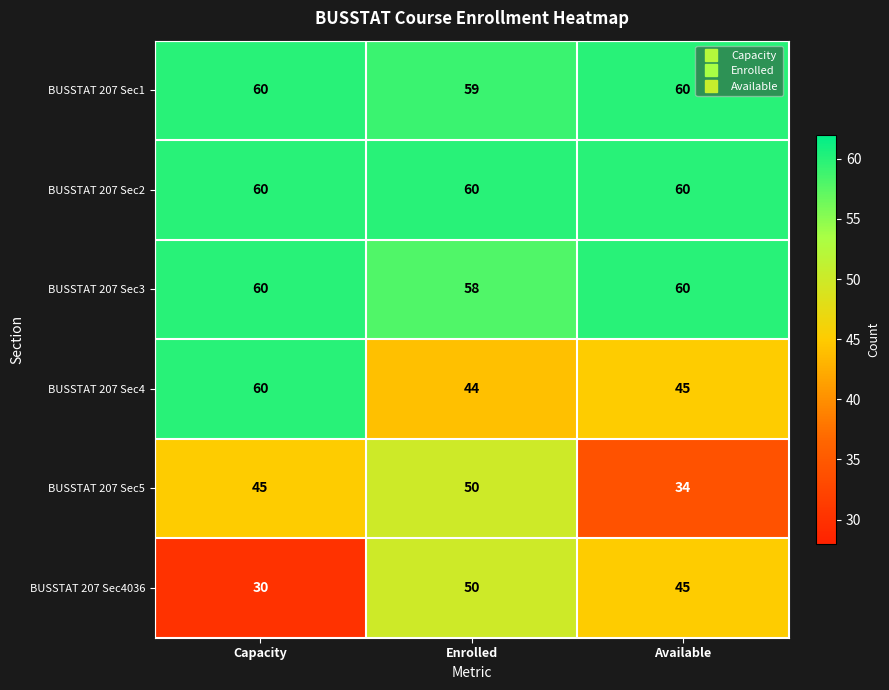

What is the highest value of the BUSSTAT 207 Sec4 series?

60